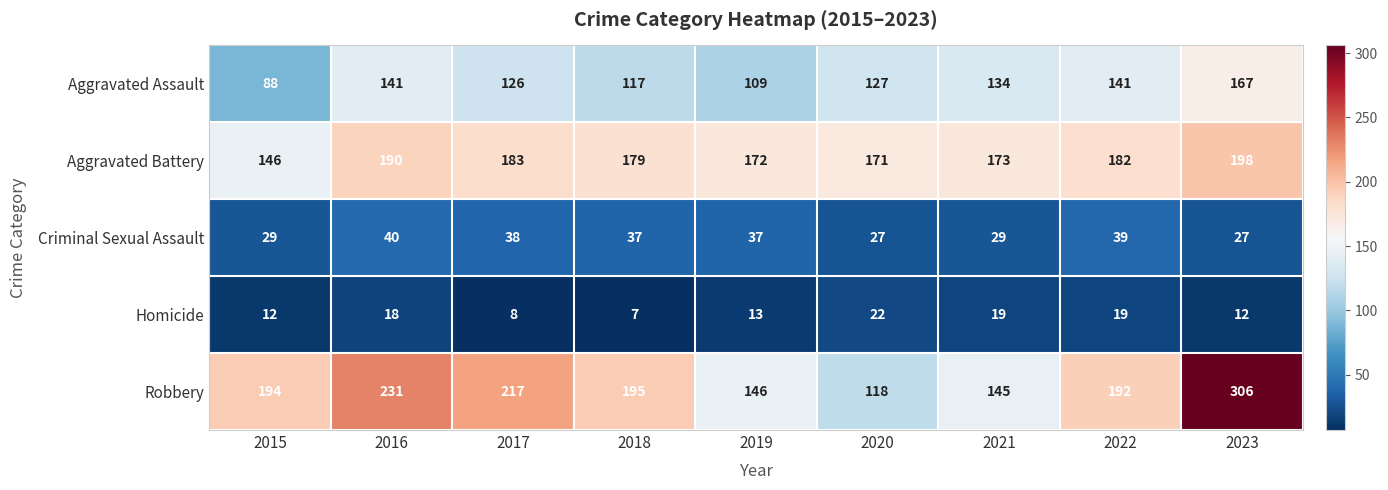

Which series has the largest total across all categories?

Robbery